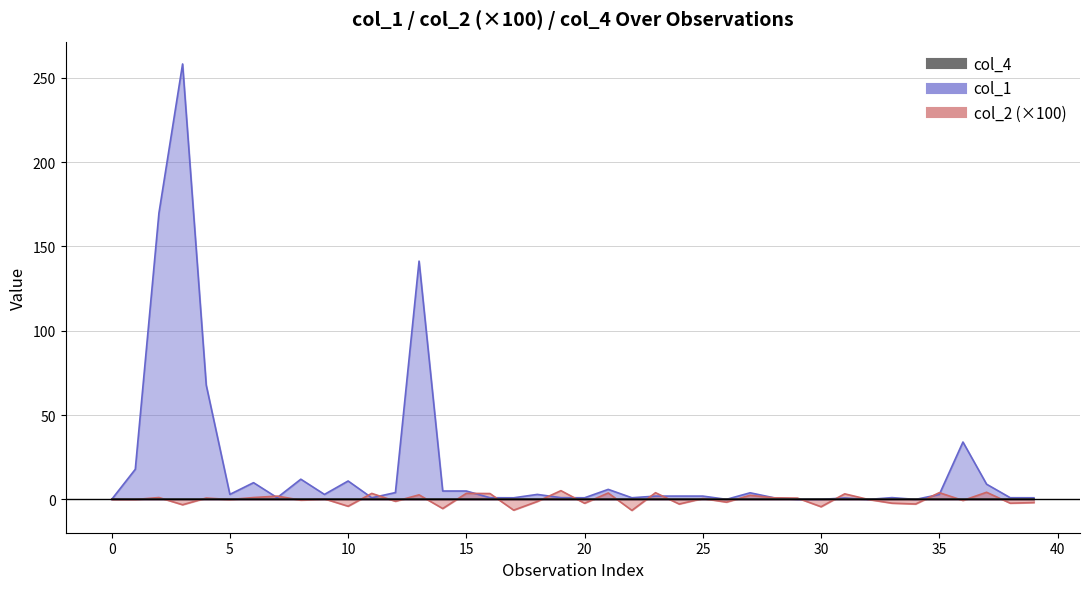

How many values in the col_1 series are below 1?

12